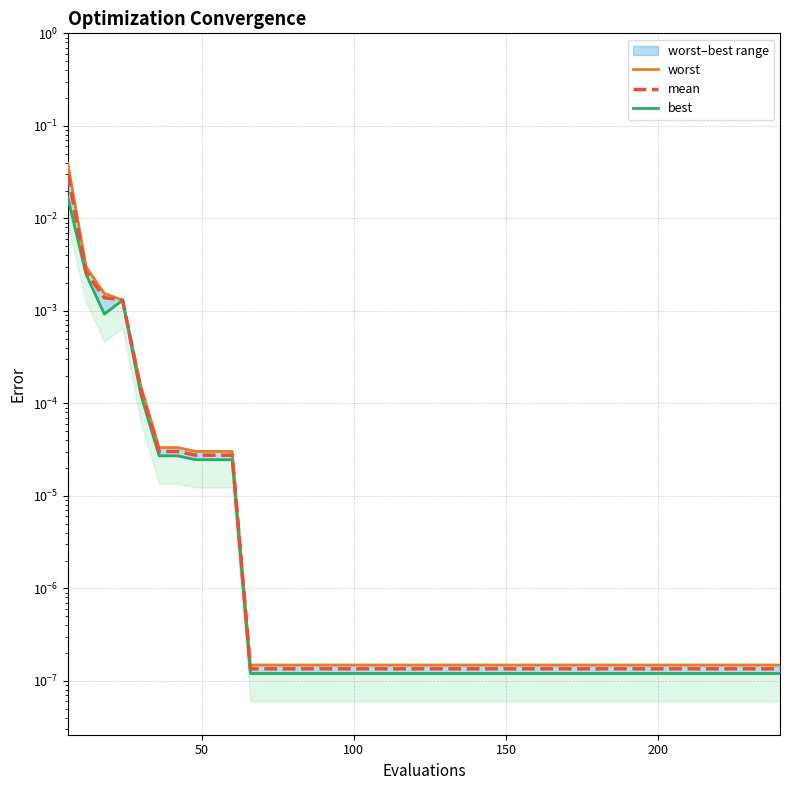

The mean series shows 0.0 at 18. True or false?

False